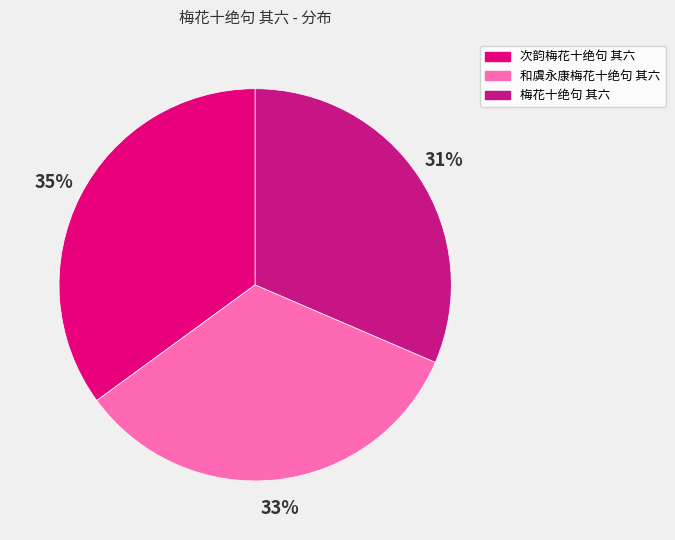

To the nearest percent, what is the difference between the largest and smallest slice percentages?

4%